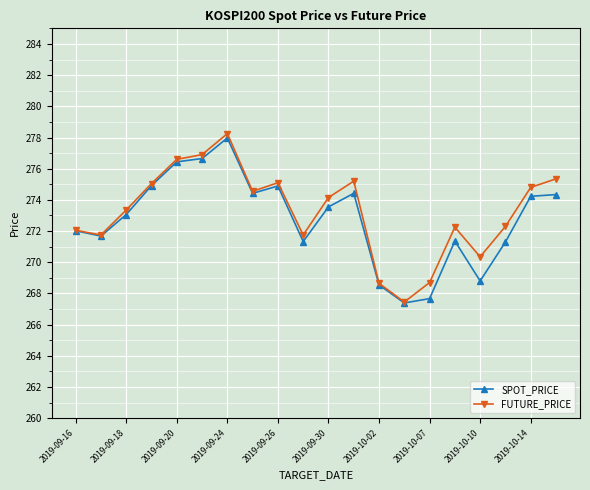

What is the minimum value shown in the chart?

267.4